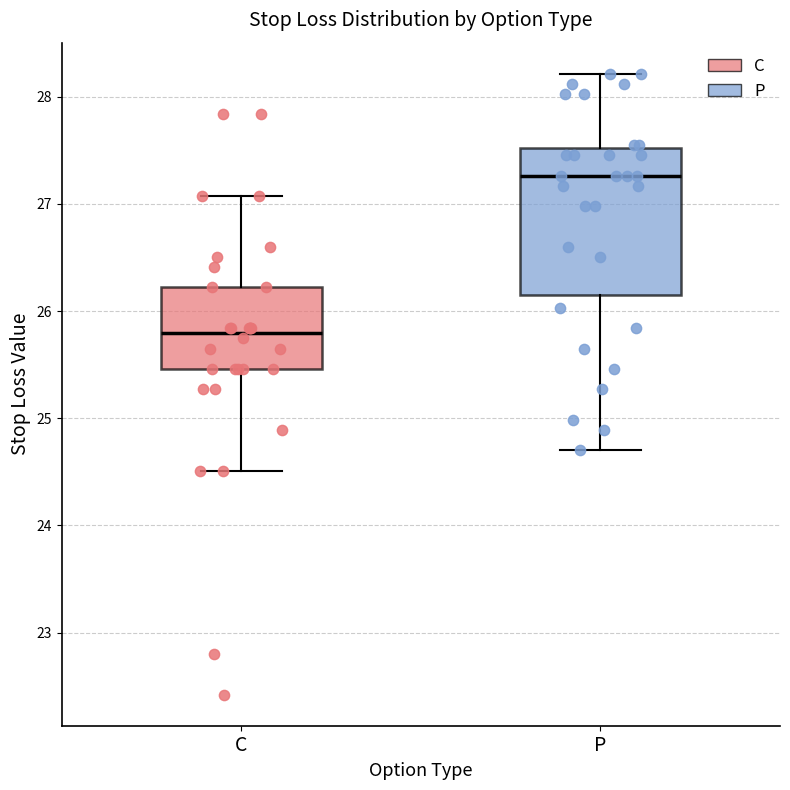

Reading left to right, transcribe this box plot: for each box, give where its median line is, the range the box spans, and where its two whiskers end, as read against the y-axis. The values are not printed on the chart, so give them approximately, as read against the axis.

C: median 25.8, box 25.5 to 26.2, whiskers 24.5 to 27.1
P: median 27.3, box 26.1 to 27.5, whiskers 24.7 to 28.2